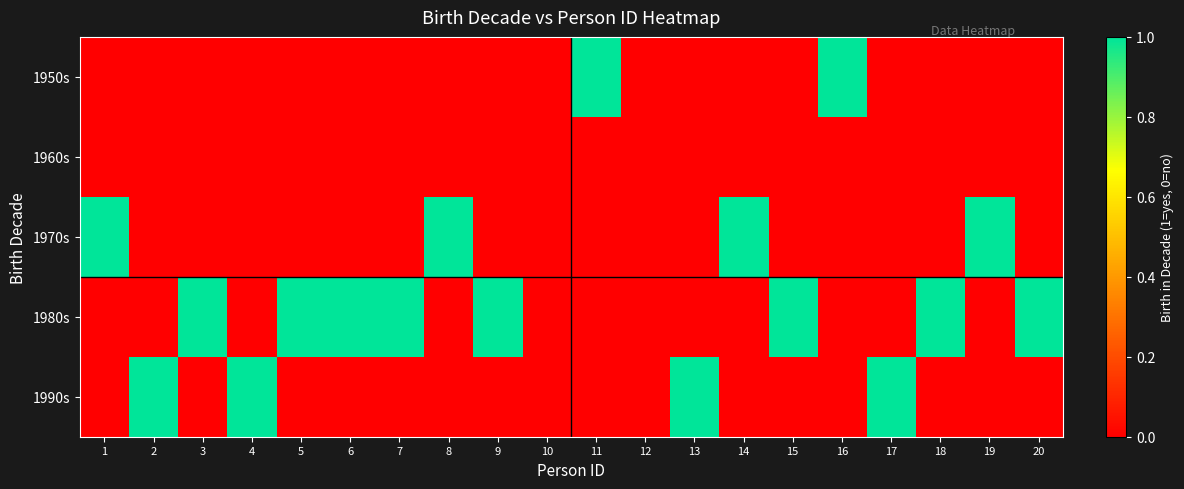

Between 5 and 18, which is larger?

5